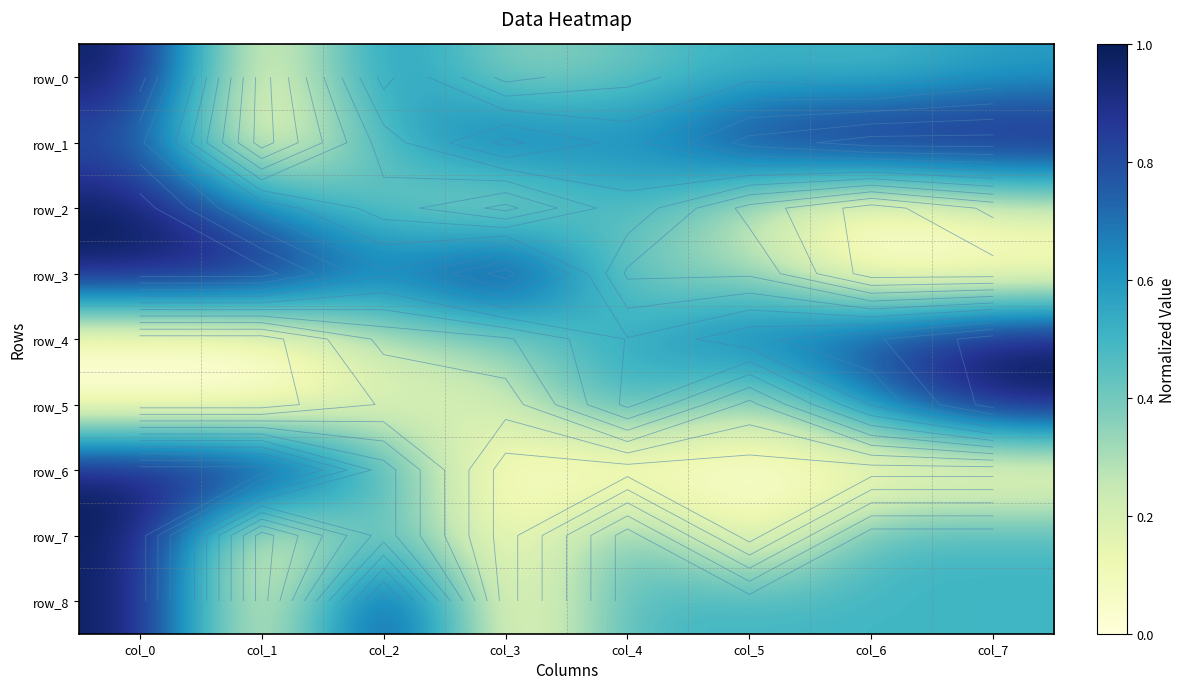

What is the total value across all series at col_6?

4.0